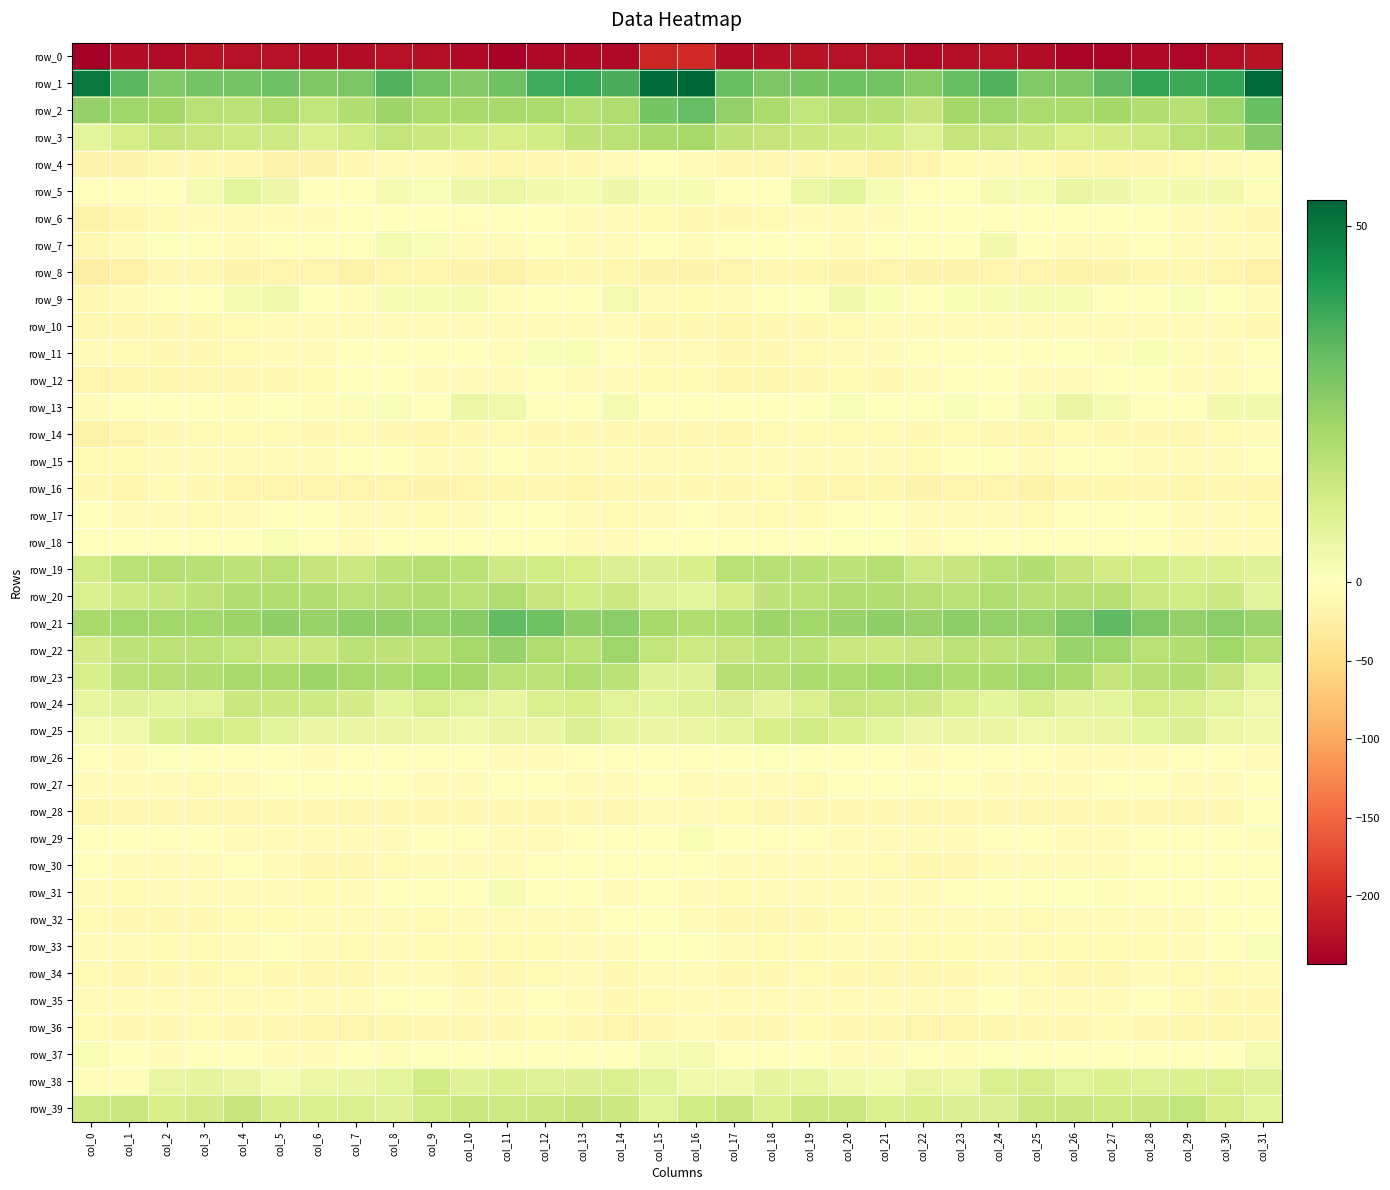

At which label does row_12 reach its peak?

col_8